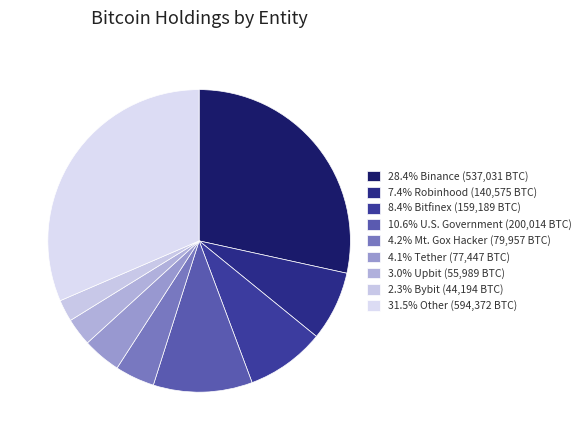

How many segments does this pie chart have?

9